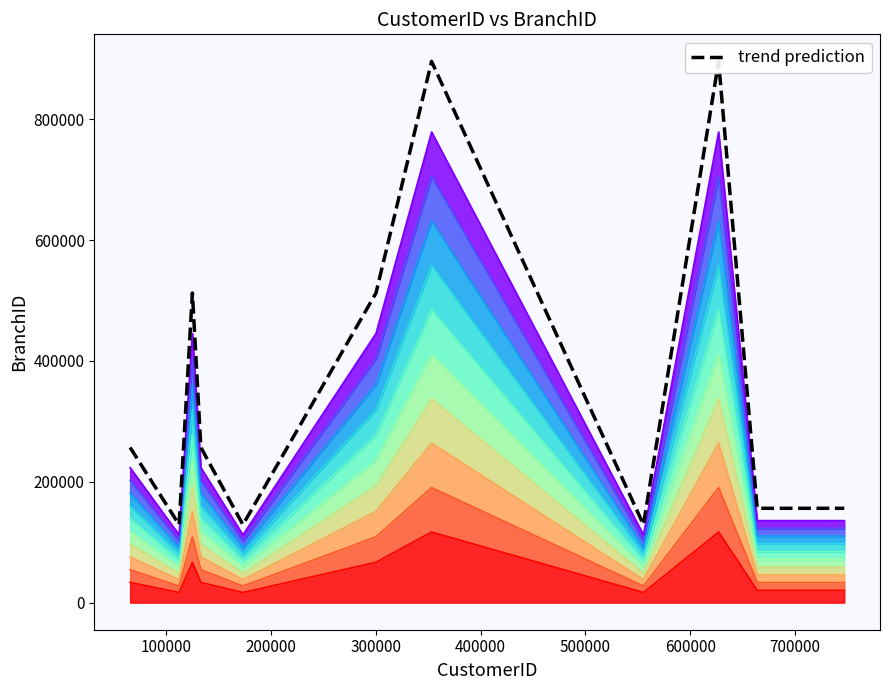

How many points are lower than both their immediate neighbors (excluding endpoints)?

3